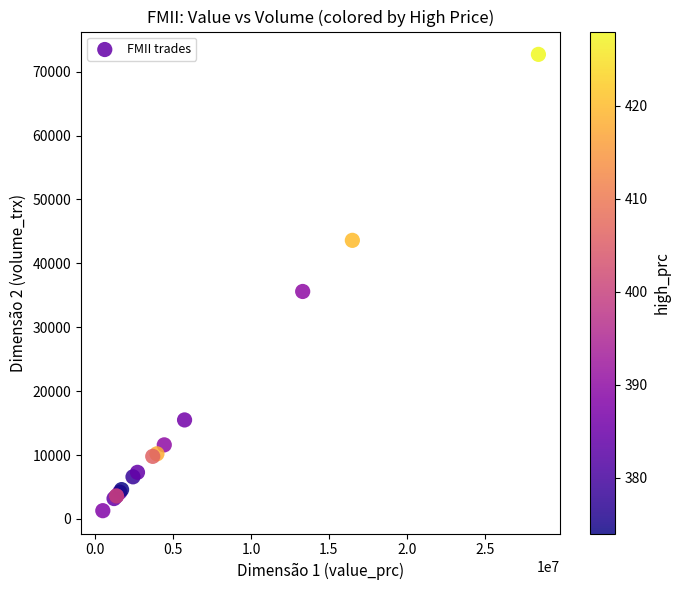

What Y value in the scatter plot is closest to 37000?

35600